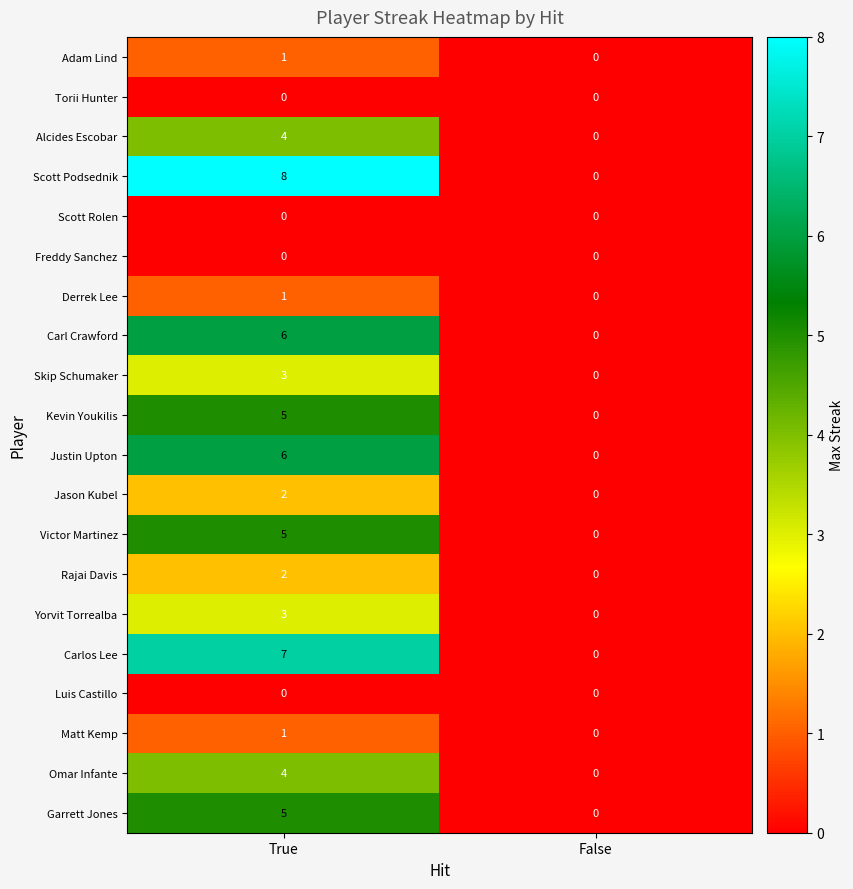

What is the greatest value displayed?

8